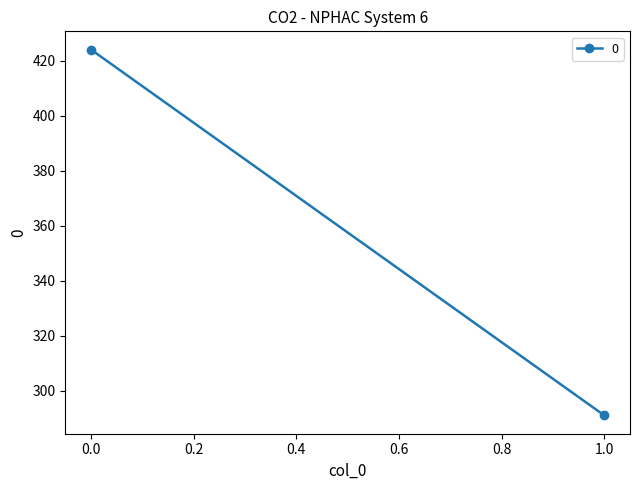

What is the sum of the values at 1 and 0?

715